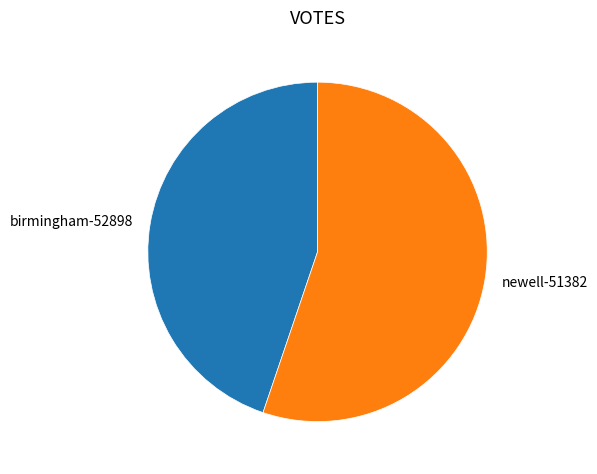

Which category has the smallest portion of the pie?

birmingham-52898